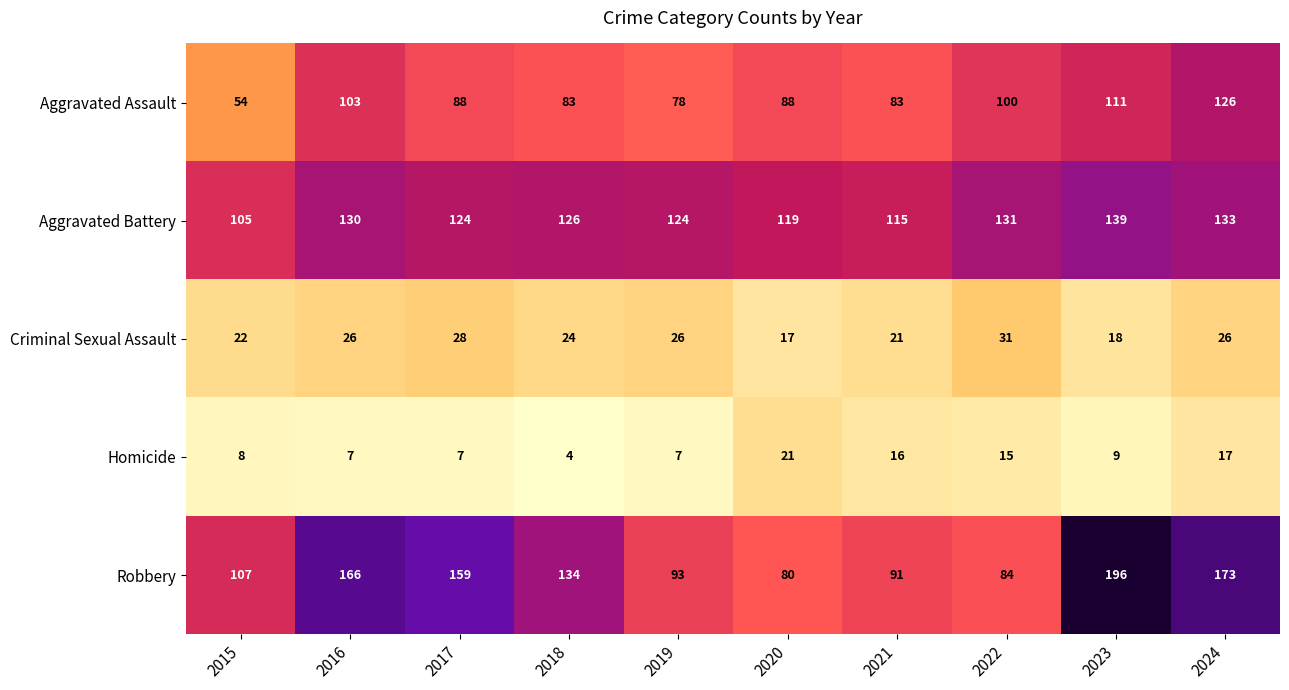

What is the total value across all series at 2024?

475